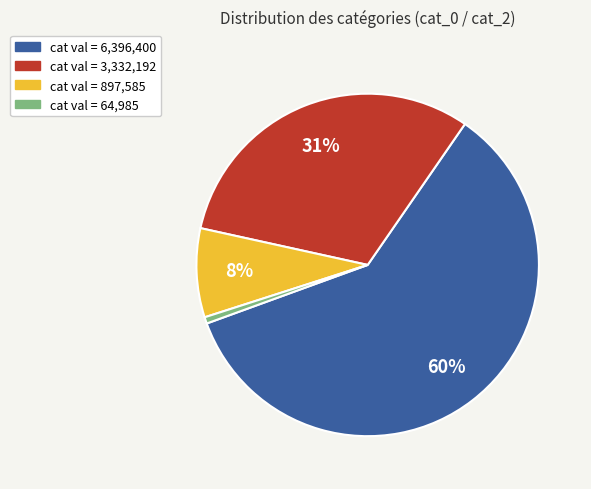

Do cat val = 6,396,400 and cat val = 3,332,192 together represent more than half of the pie?

Yes